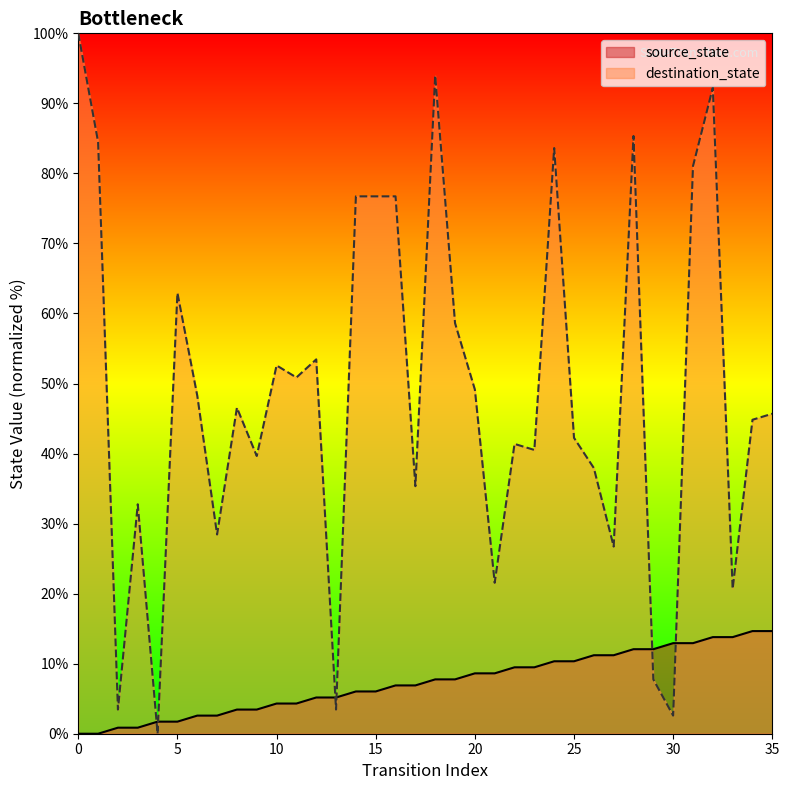

Where is the first local maximum for destination_state?

3